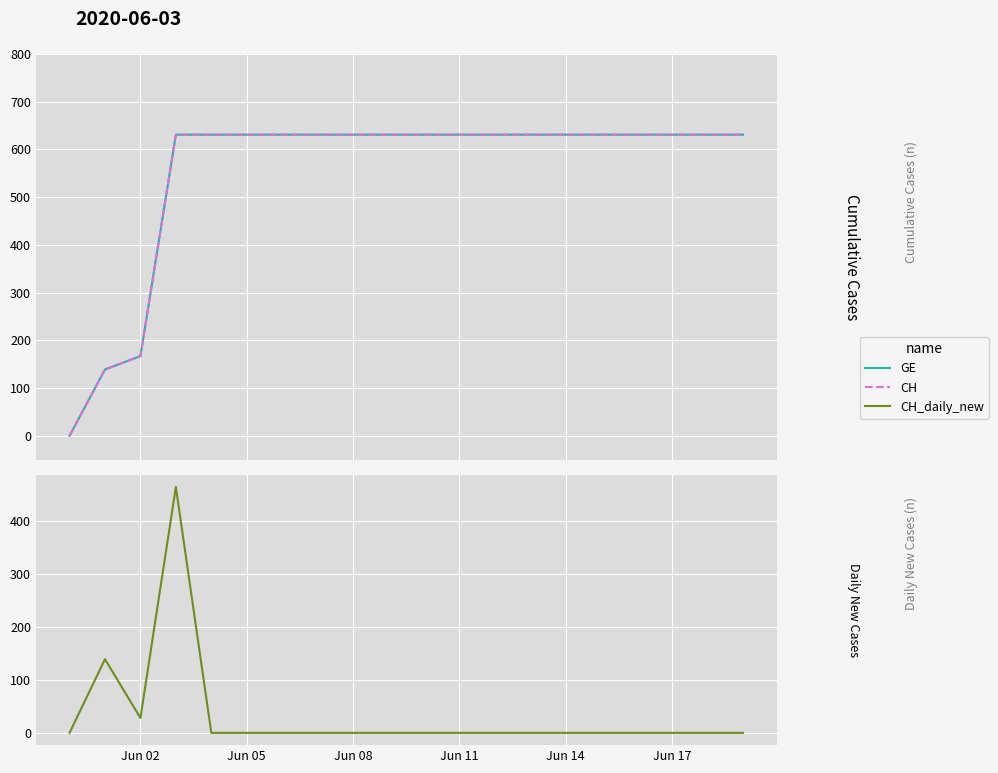

What is the value of the GE point at the 12th from the left?

631